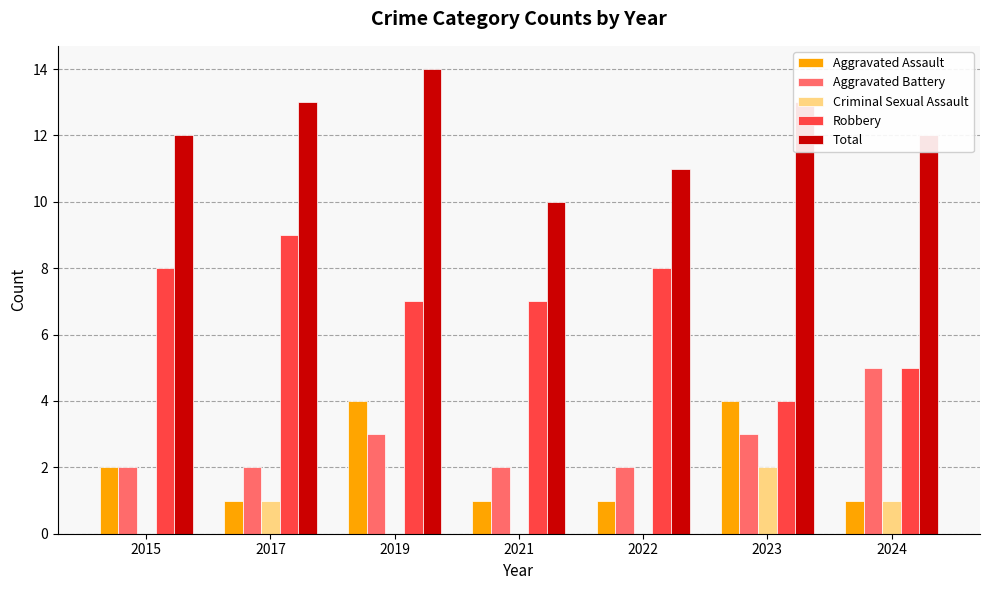

At which label is Aggravated Assault closest to 2?

2015